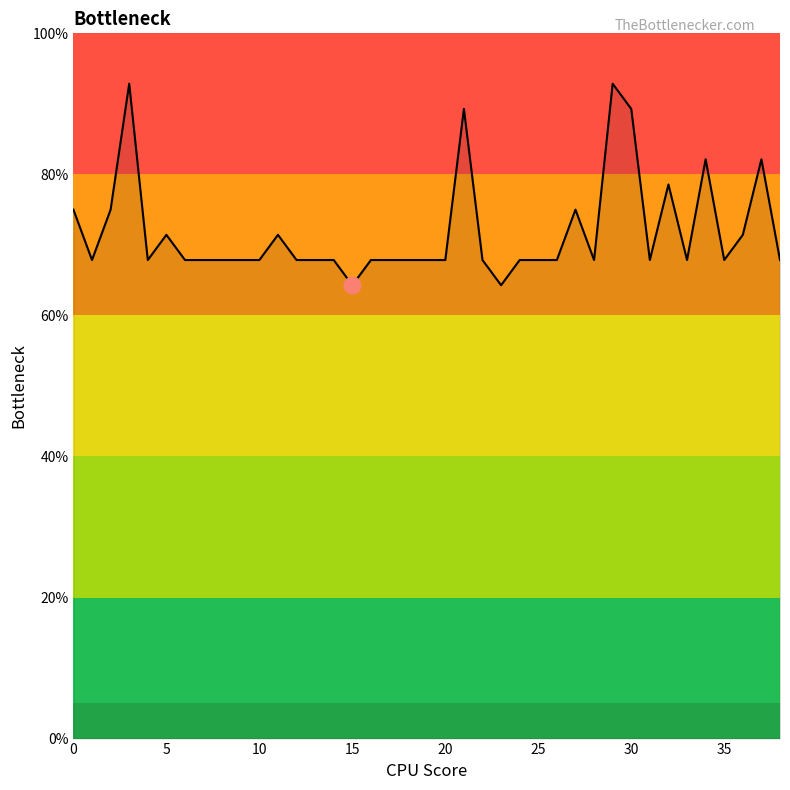

Count the values in the range 0 to 1.

39